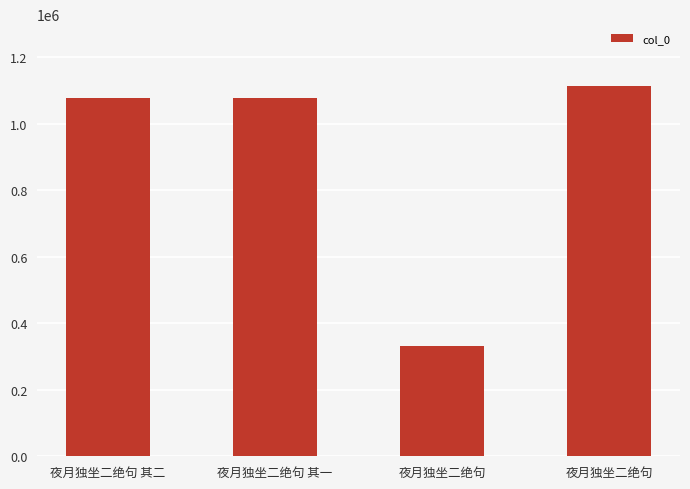

Count the number of categories in the chart.

4